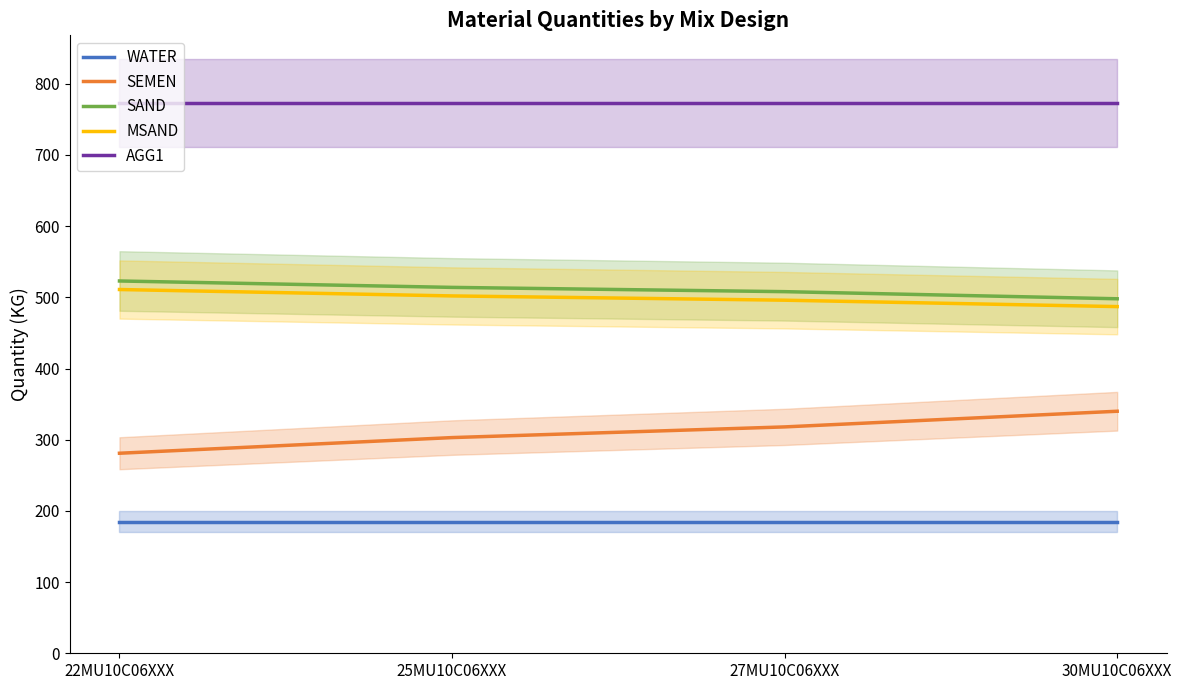

True or false: AGG1 and SEMEN cross at least once.

False